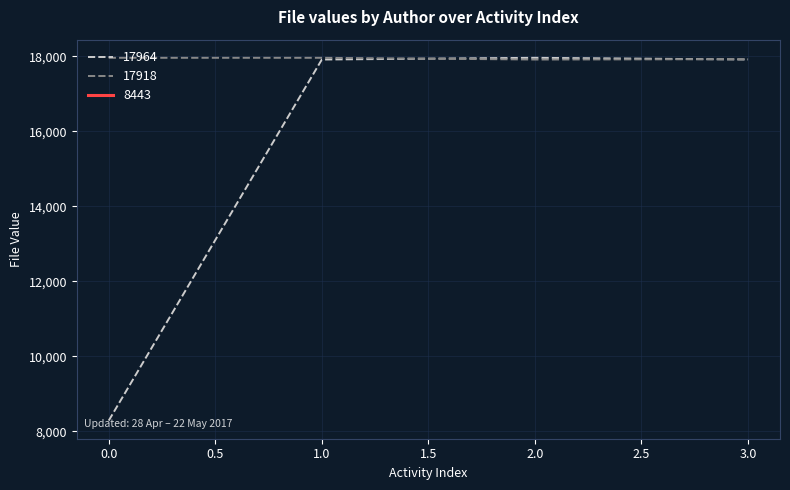

Which series has the largest range (max minus min)?

17964